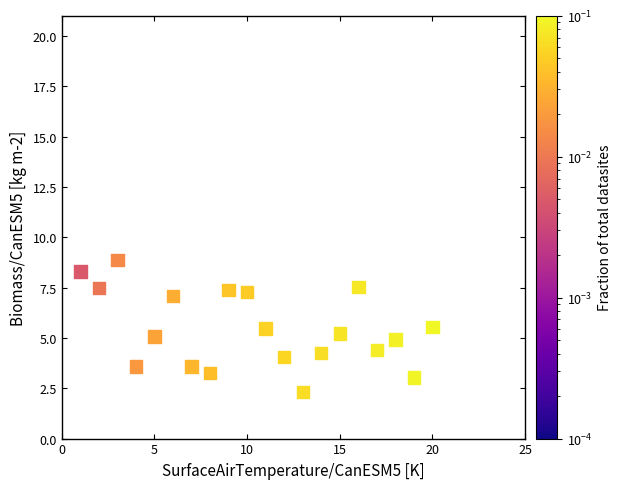

What is the range of X values (max minus min)?

19.0